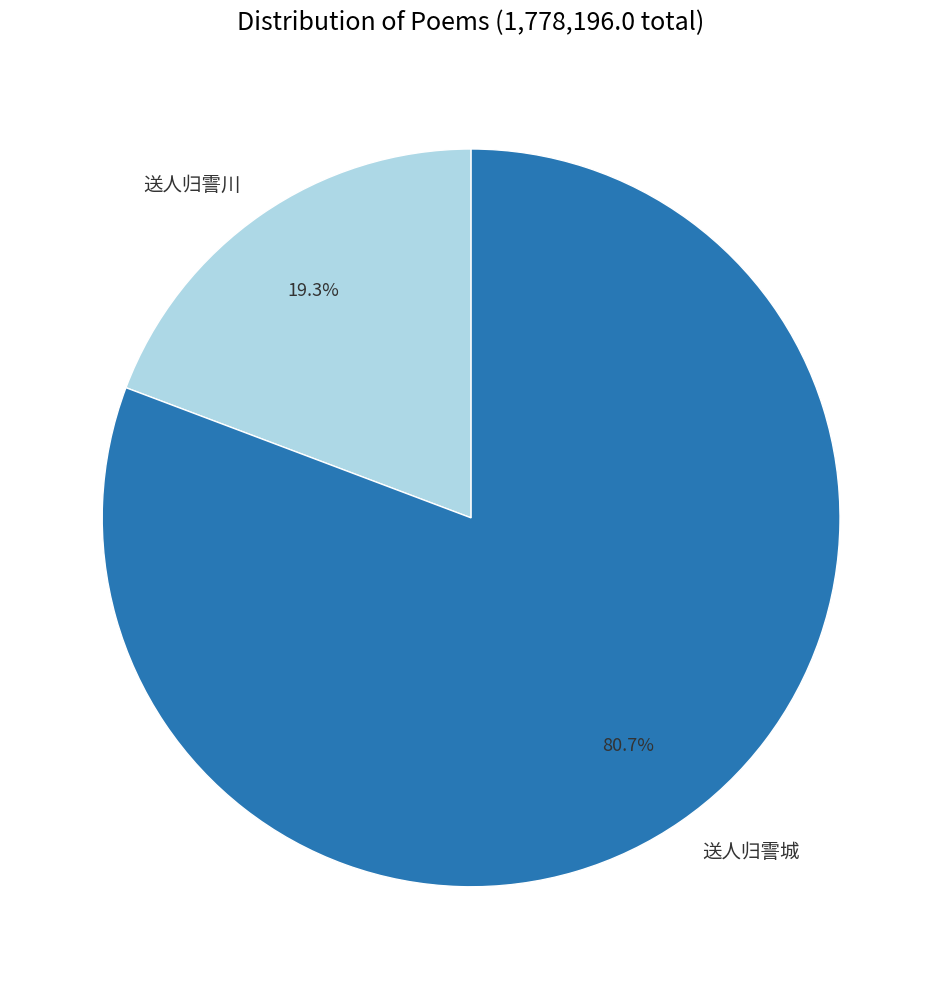

Which has a higher value, 送人归霅川 or 送人归霅城?

送人归霅城